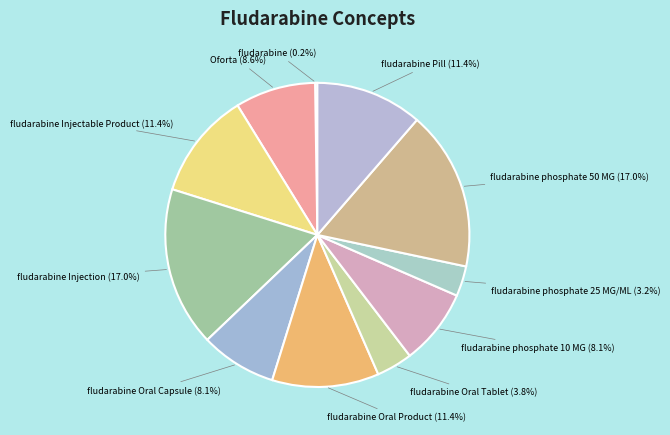

Is there any slice that represents more than half of the pie?

No